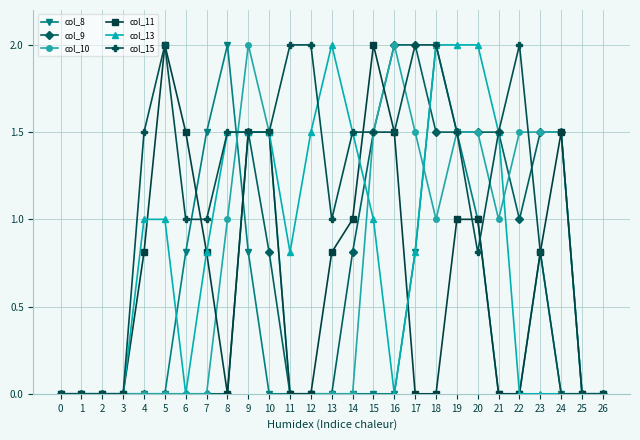

Which series has the largest total across all categories?

col_15